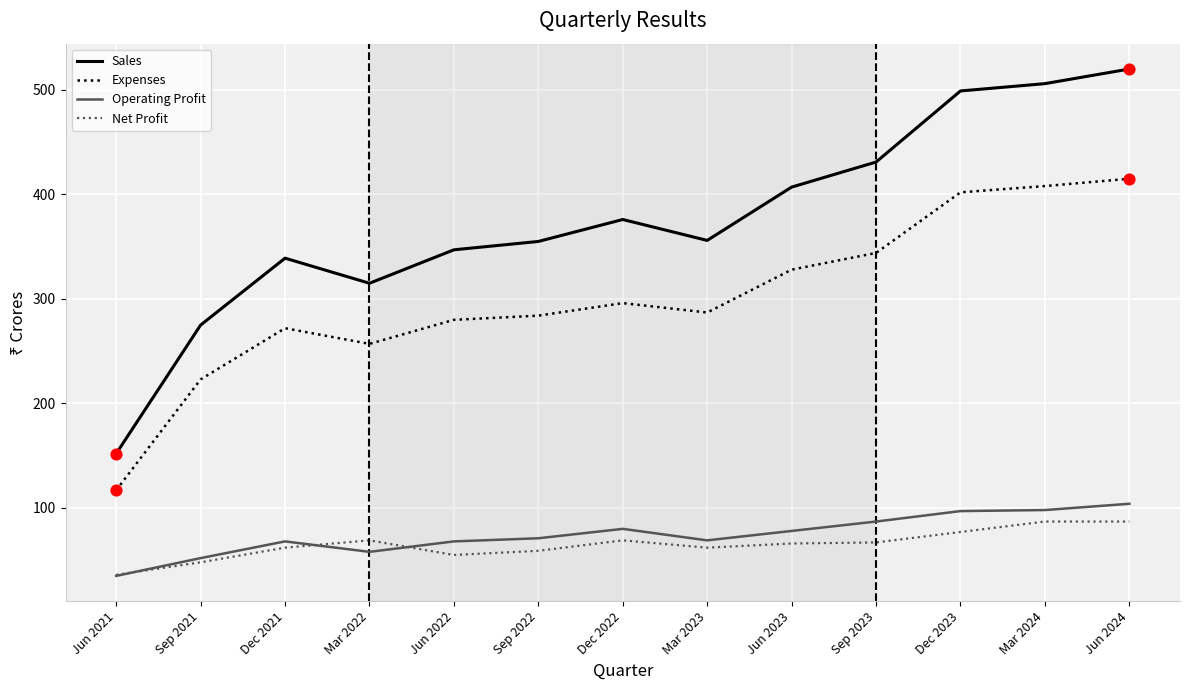

Which series has the largest range (max minus min)?

Sales